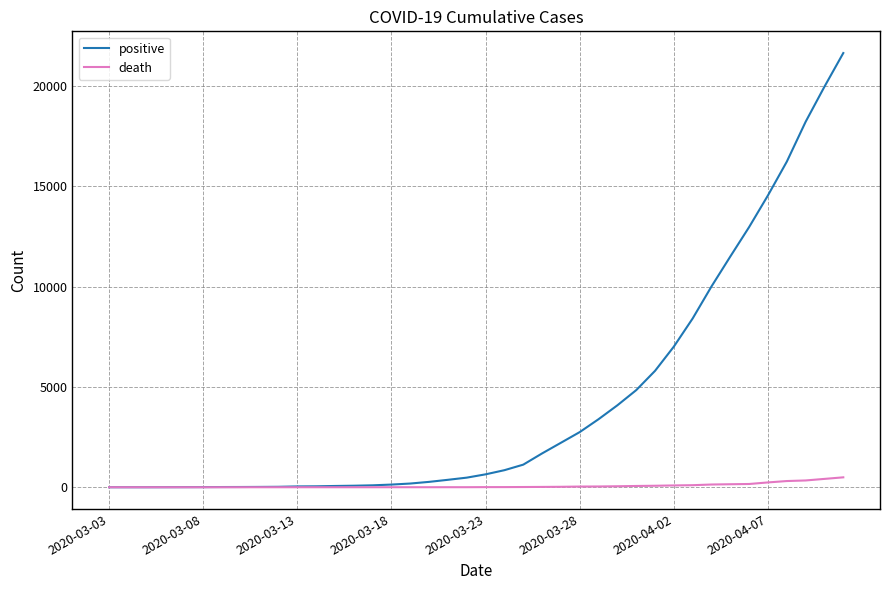

What is the highest value of the death series?

494